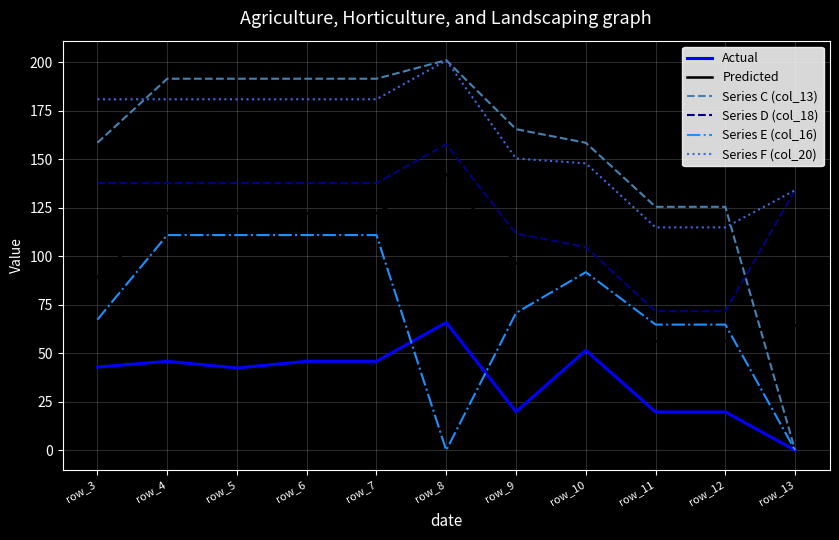

Rank the series at row_3 from highest to lowest value.

Series F (col_20), Series C (col_13), Series D (col_18), Predicted, Series E (col_16), Actual